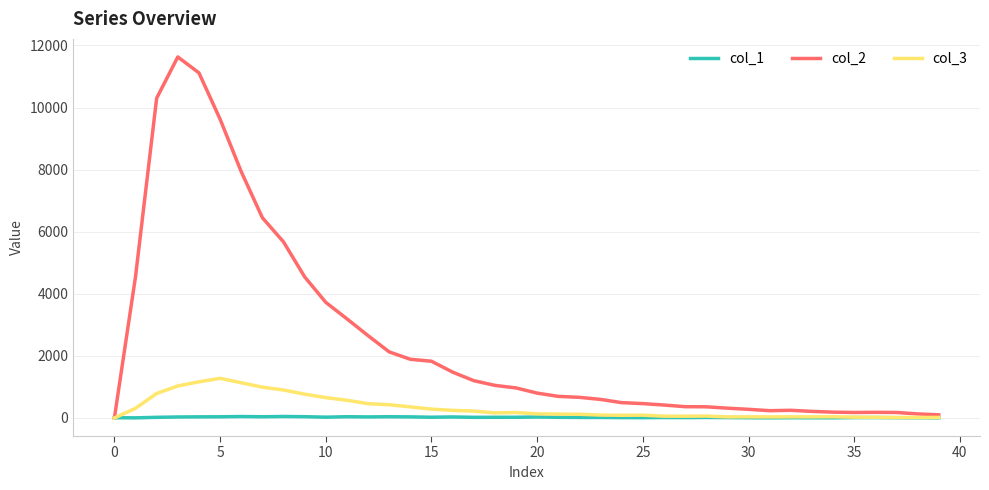

Which series has the largest total across all categories?

col_2